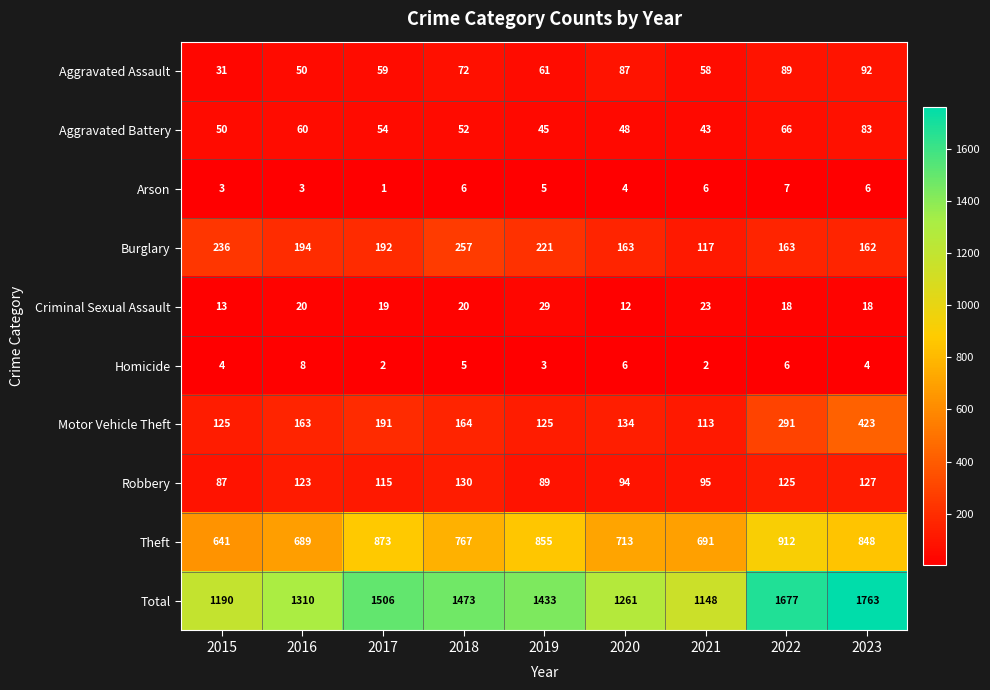

Where does the Theft series first go above 767?

2017